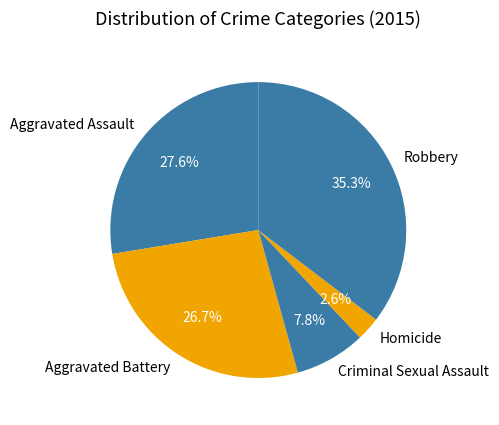

Is it true that Robbery is 45% of the pie?

False